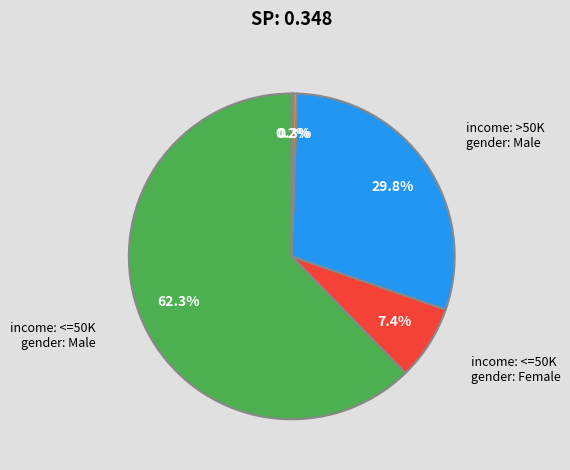

Is there a majority slice in this chart?

Yes